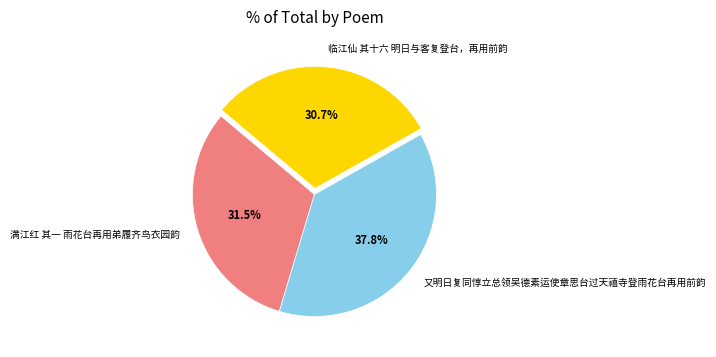

True or false: 临江仙 其十六 明日与客复登台，再用前韵 accounts for 44% of the total.

False